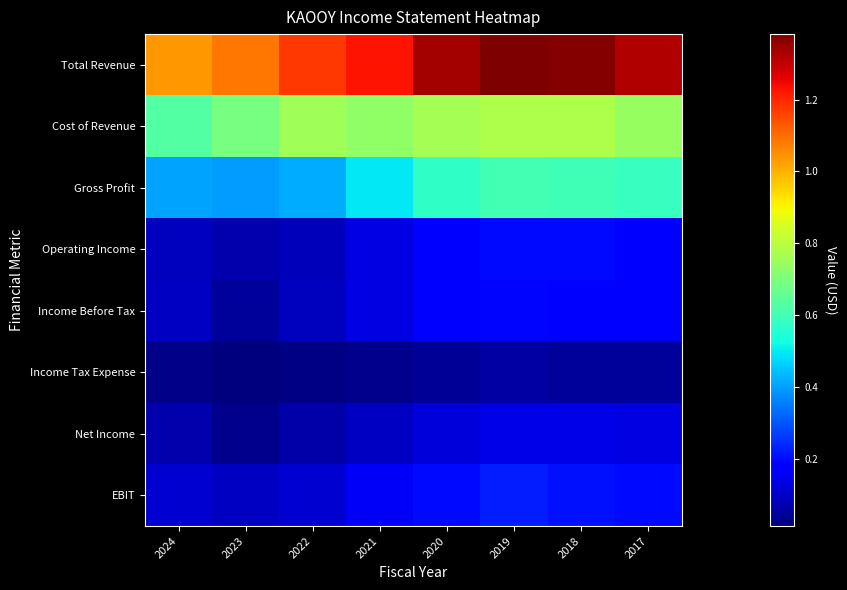

At 2018, list the series in order from smallest to largest.

Income Tax Expense, Net Income, Income Before Tax, Operating Income, EBIT, Gross Profit, Cost of Revenue, Total Revenue